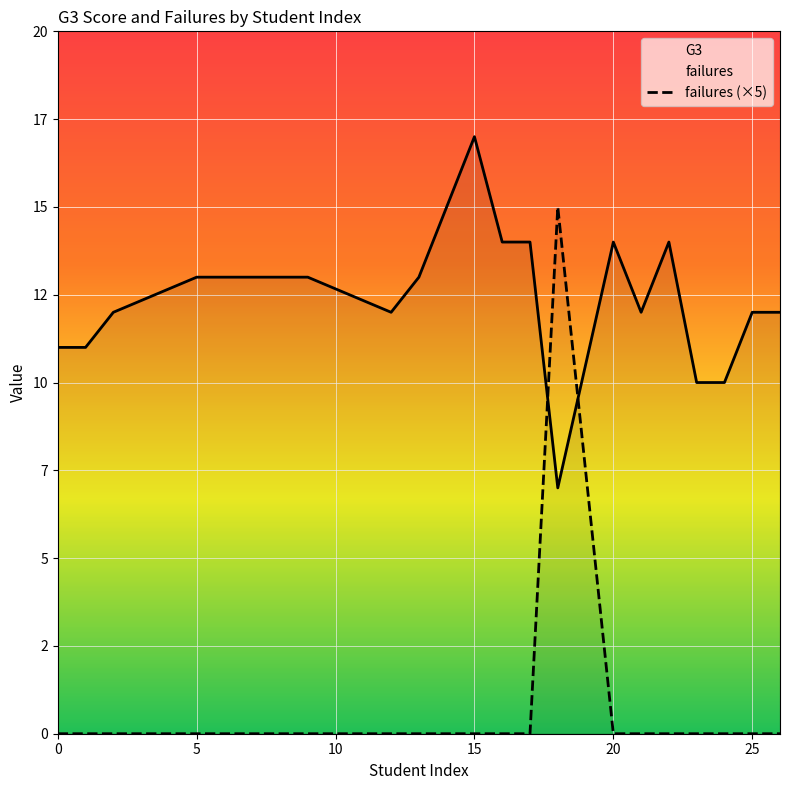

How many values in the G3 series exceed 13?

6